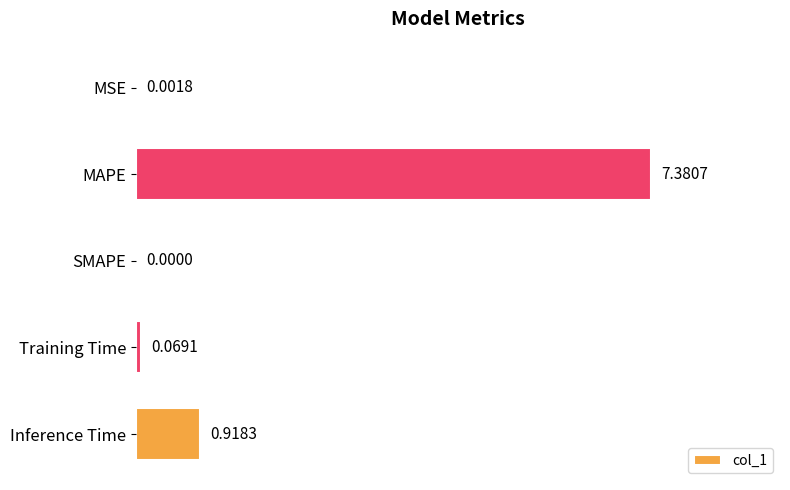

What is the change in value from Training Time to Inference Time?

+0.8